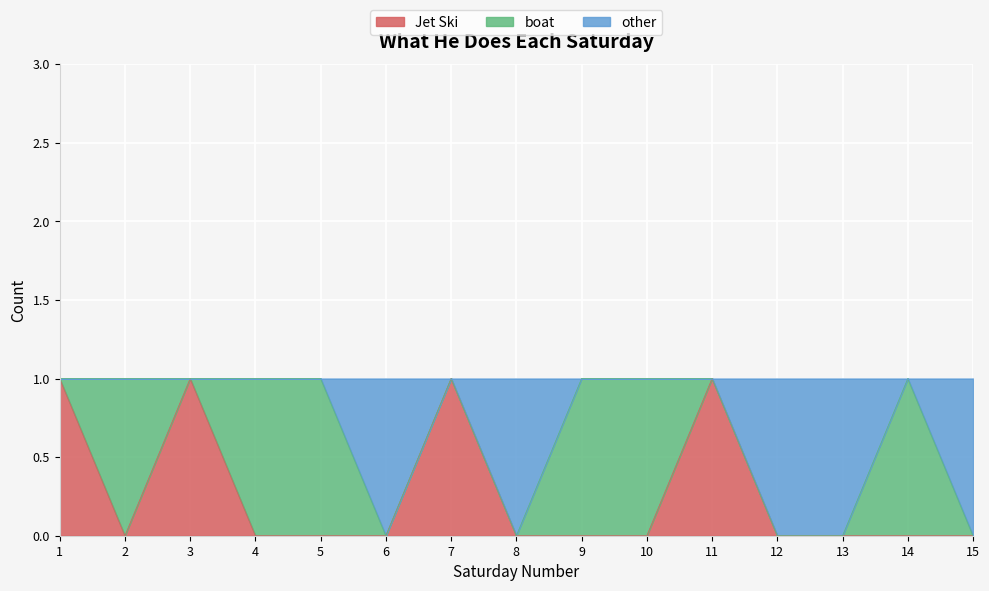

Read the Jet Ski value at 7.

1